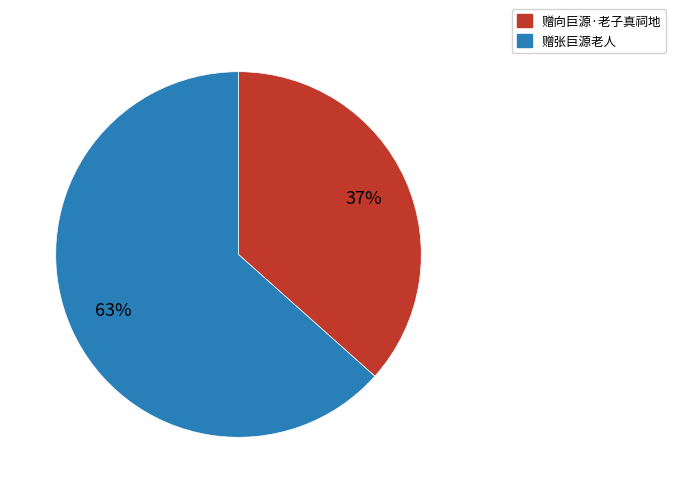

How many slices are in this pie chart?

2